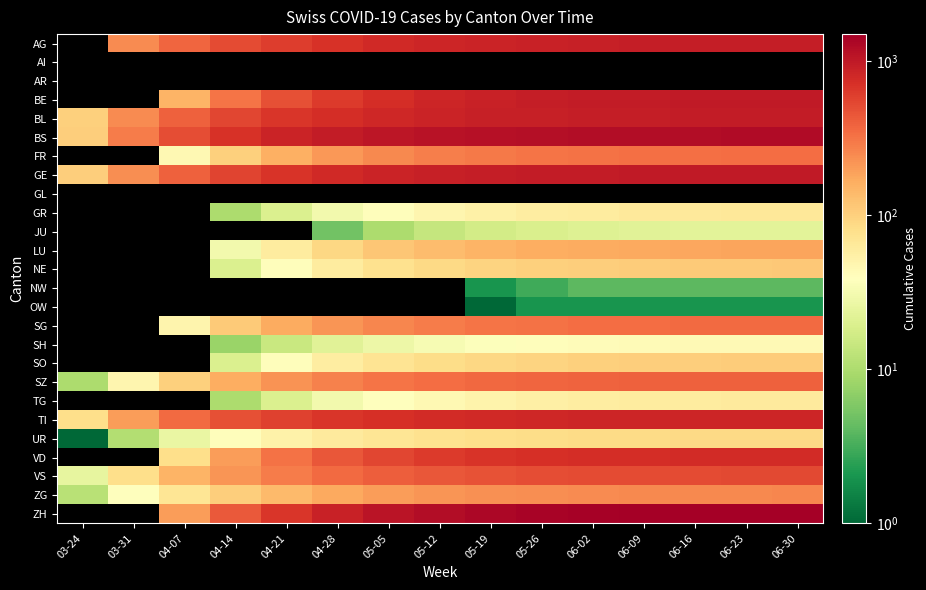

At which label does ZG reach its peak?

06-30